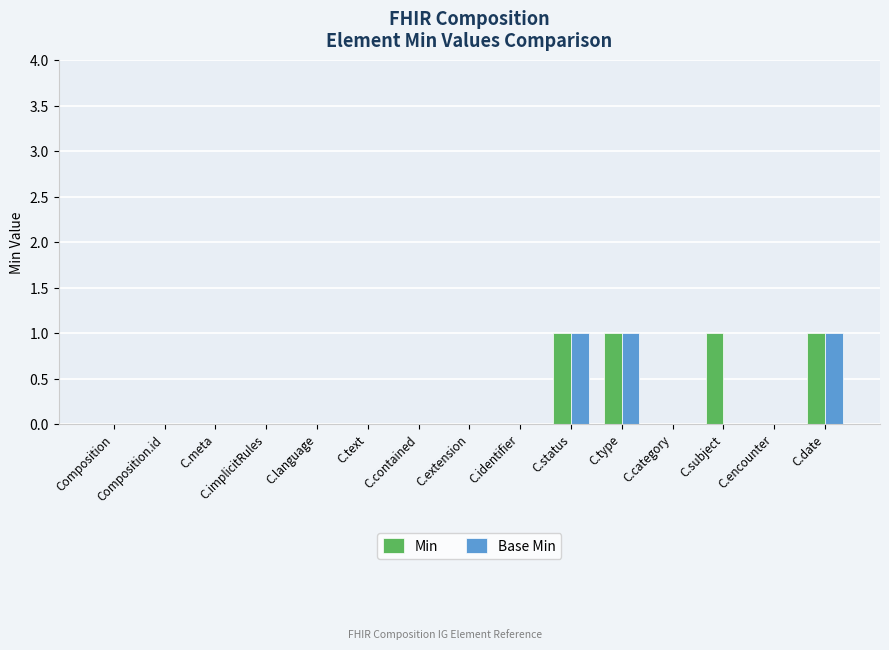

How many distinct data groups are displayed?

2